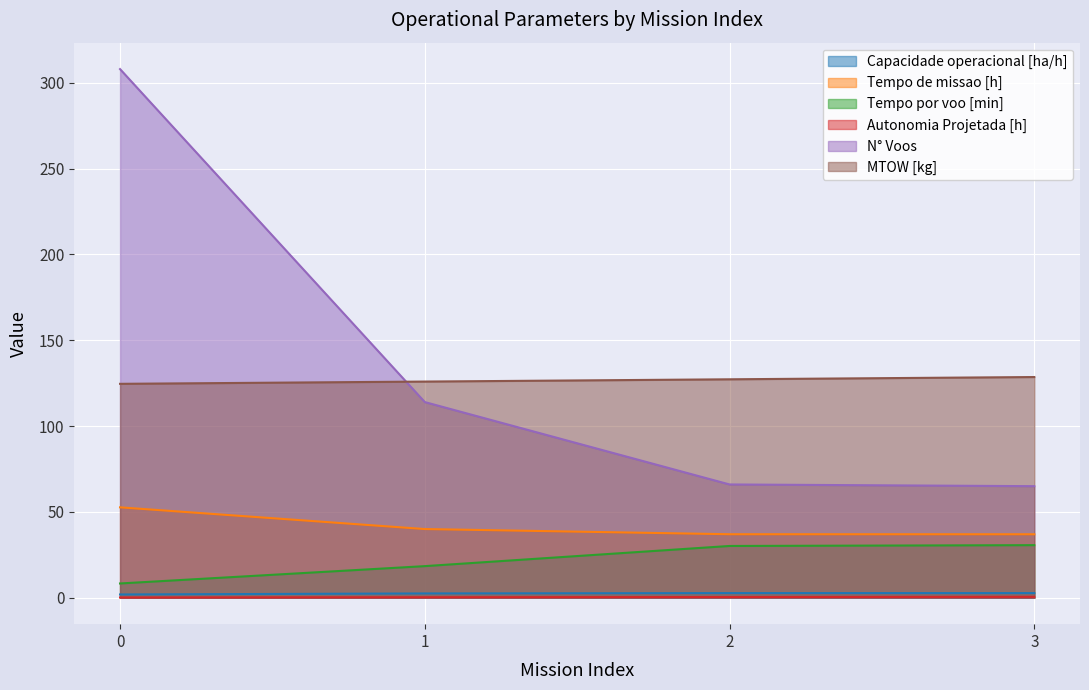

What is the total value across all series at 2?

263.6